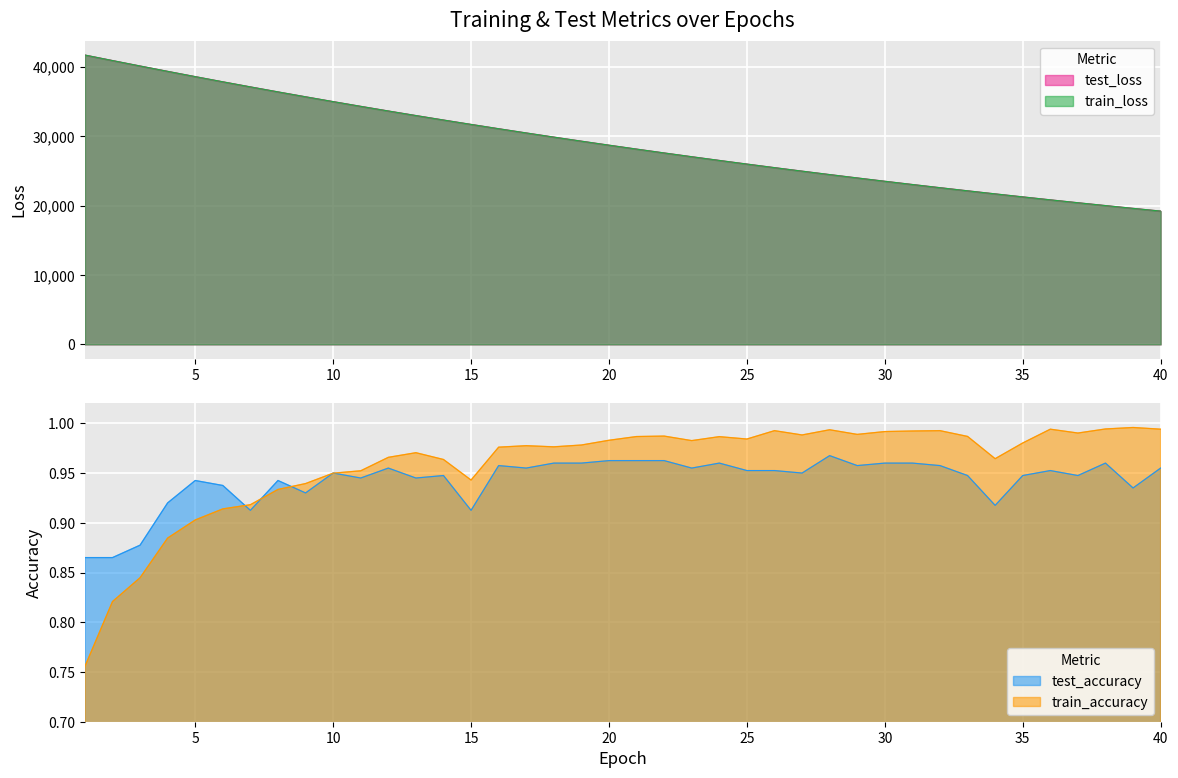

The test_loss series shows 19598.8 at 39. True or false?

True